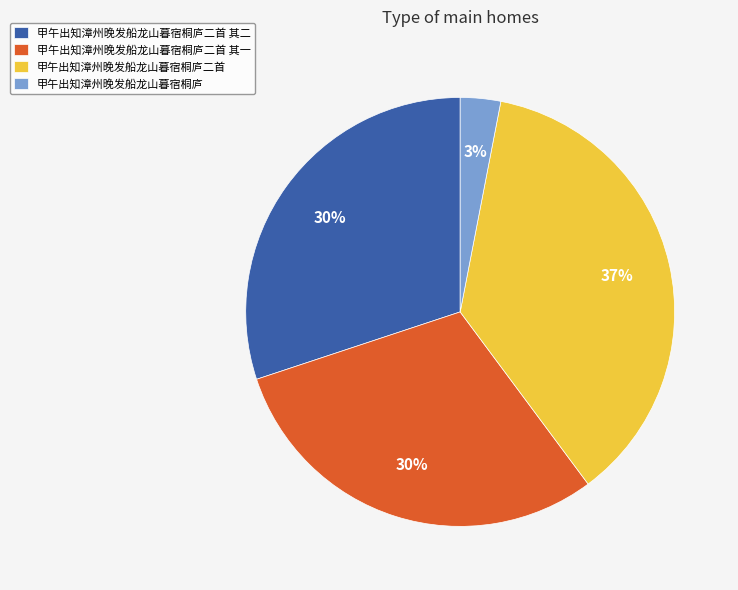

To the nearest percent, what portion does 甲午出知漳州晚发船龙山暮宿桐庐 represent?

3%